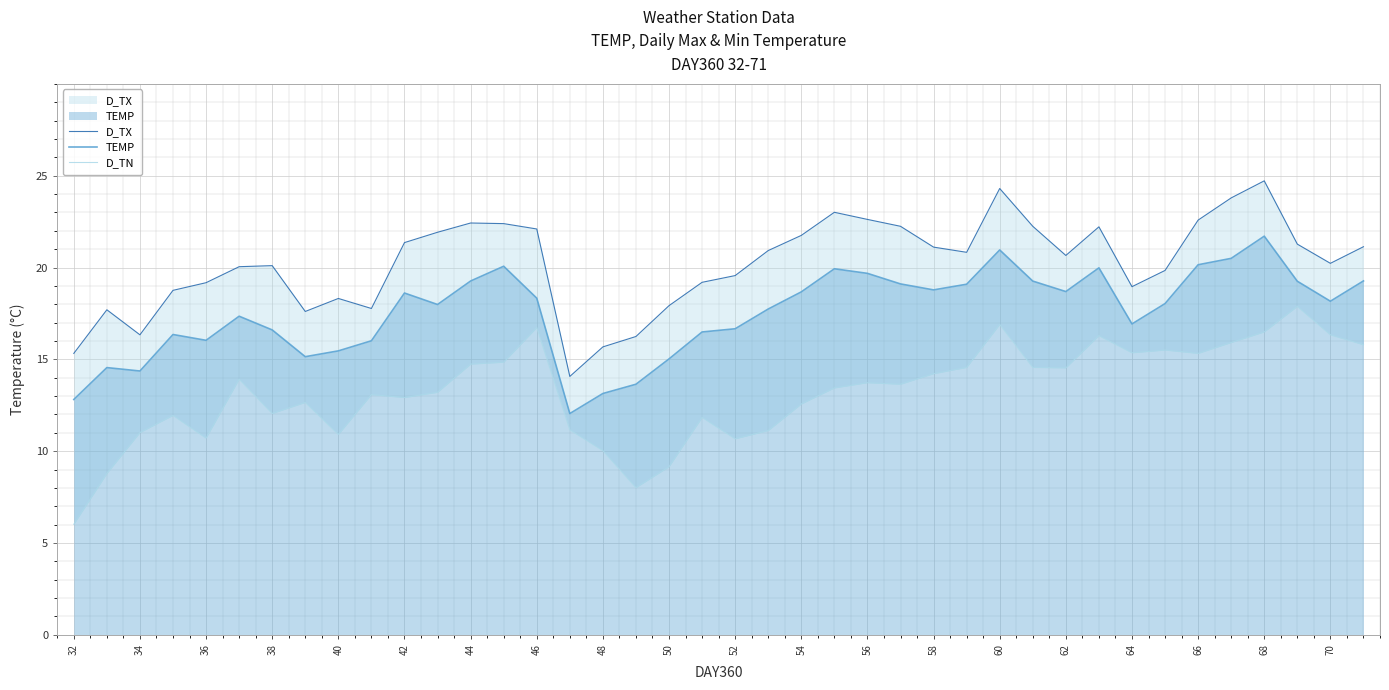

What is the difference between the maximum and second lowest values in the D_TN series?

9.9